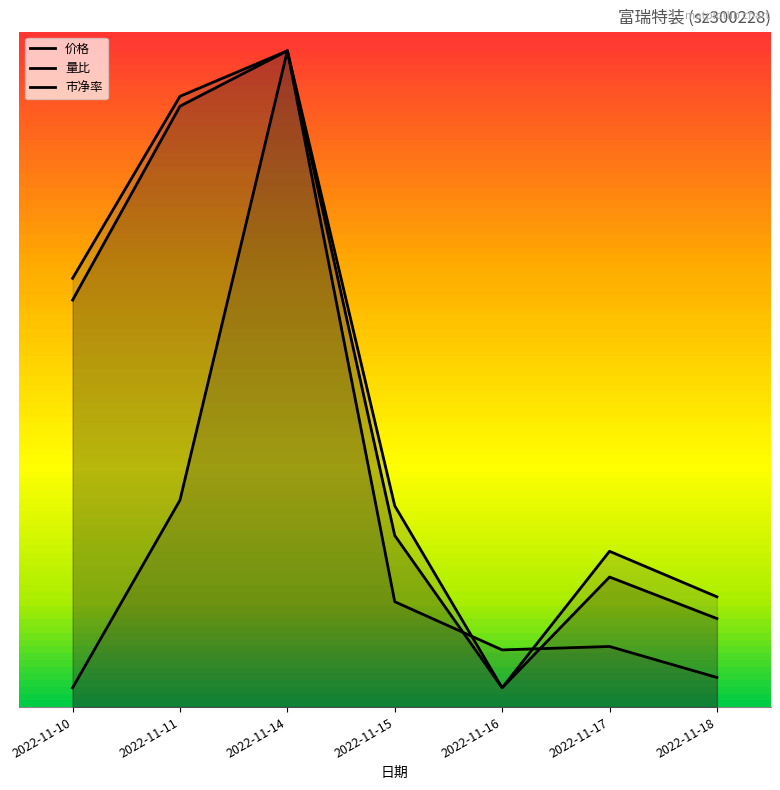

Which label corresponds to the smallest value in the chart?

2022-11-16